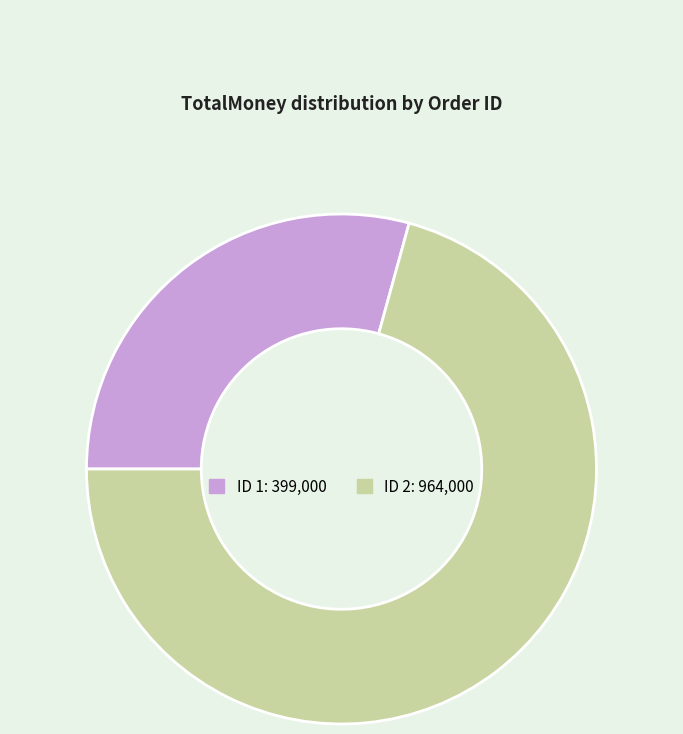

How many slices are in this pie chart?

2